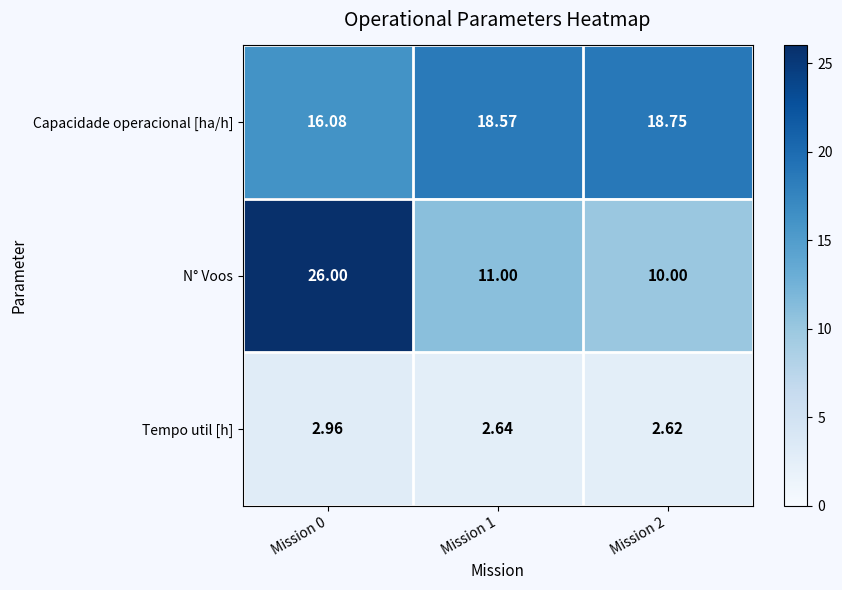

At how many categories does at least one series exceed 4?

3